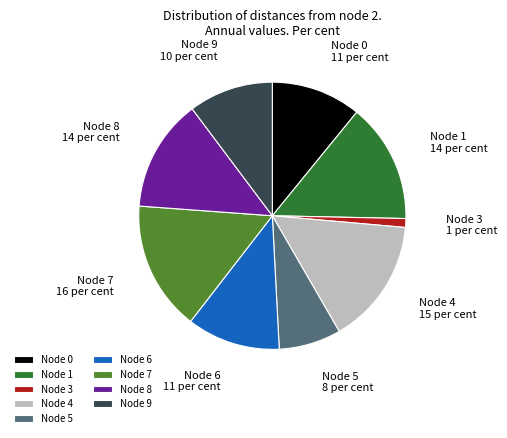

Is it true that Node 0 is 6% of the pie?

False